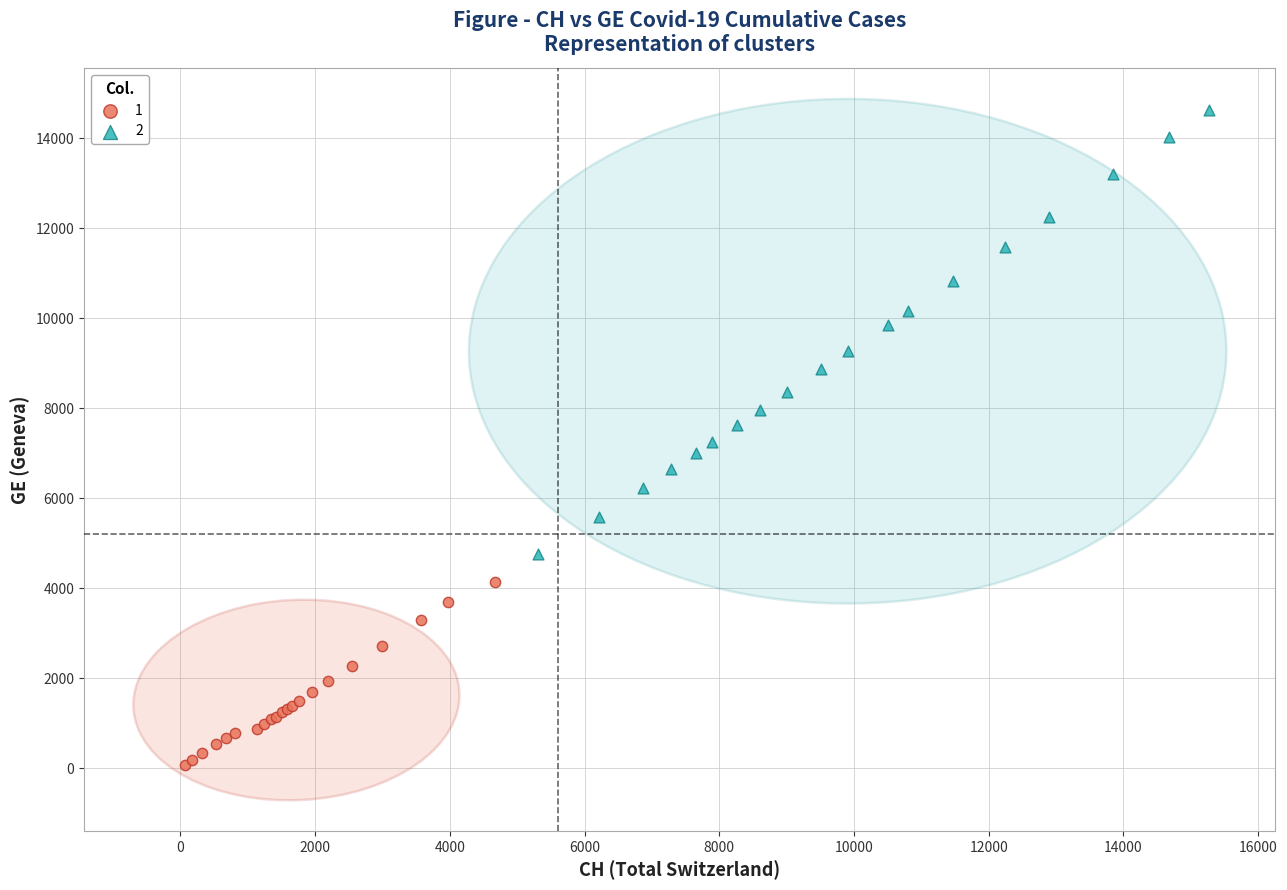

What are all the series names shown in the legend?

1, 2